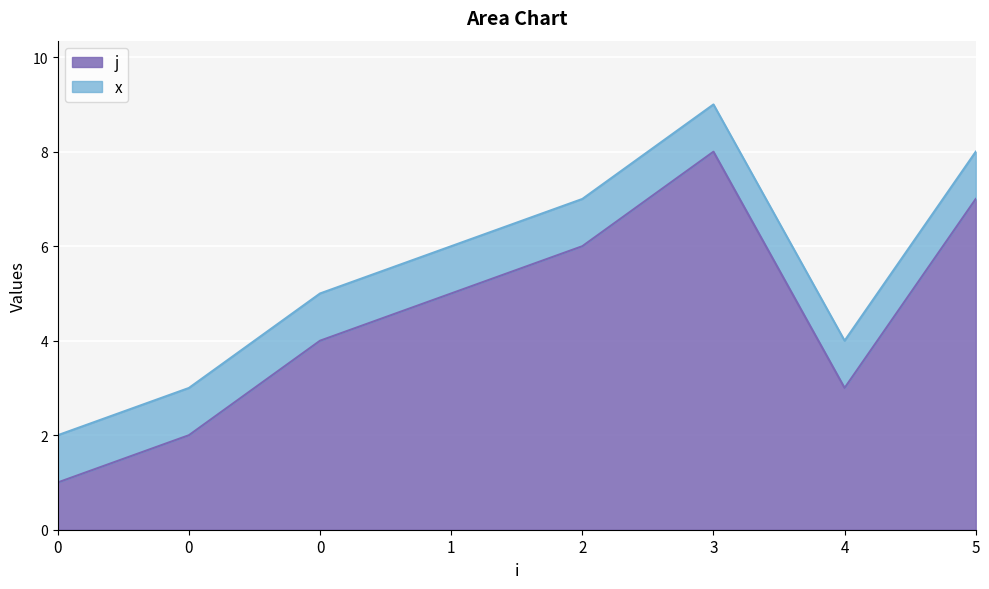

Is it true that the value at 0 is 4?

True